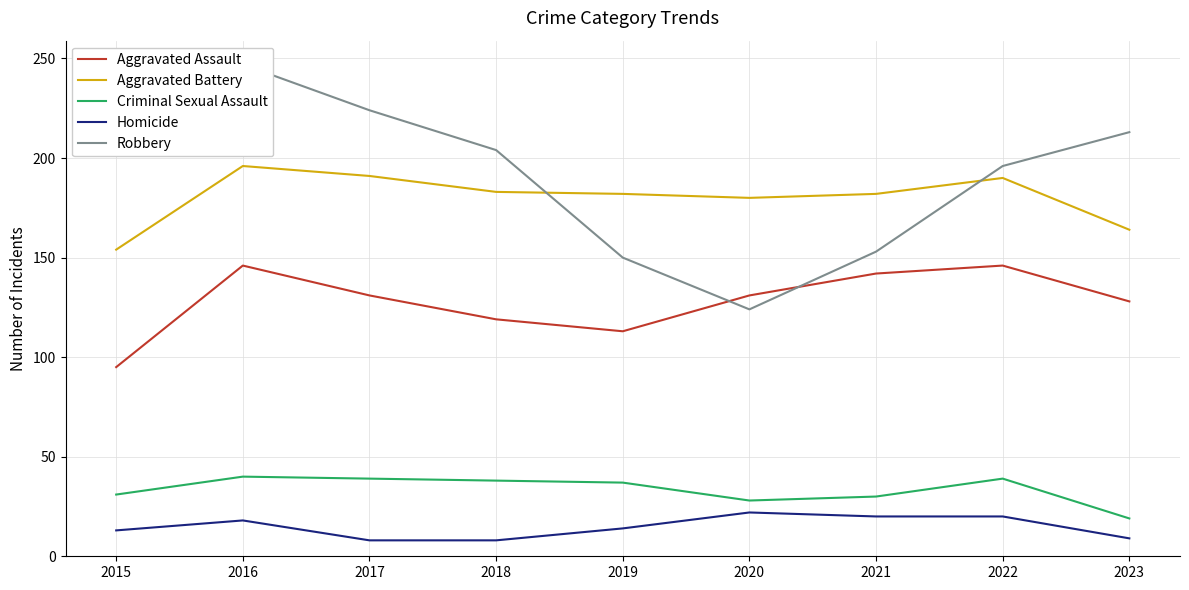

At 2018, list the series in order from largest to smallest.

Robbery, Aggravated Battery, Aggravated Assault, Criminal Sexual Assault, Homicide